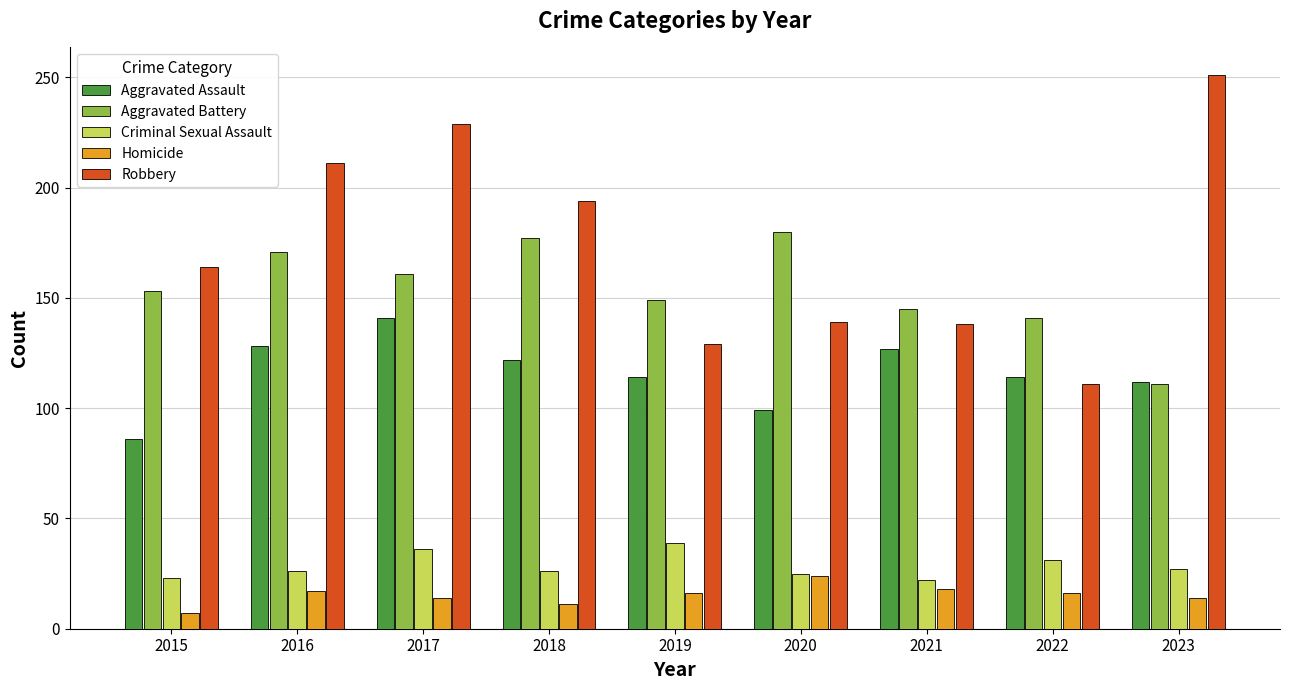

What are all the series names shown in the legend?

Aggravated Assault, Aggravated Battery, Criminal Sexual Assault, Homicide, Robbery